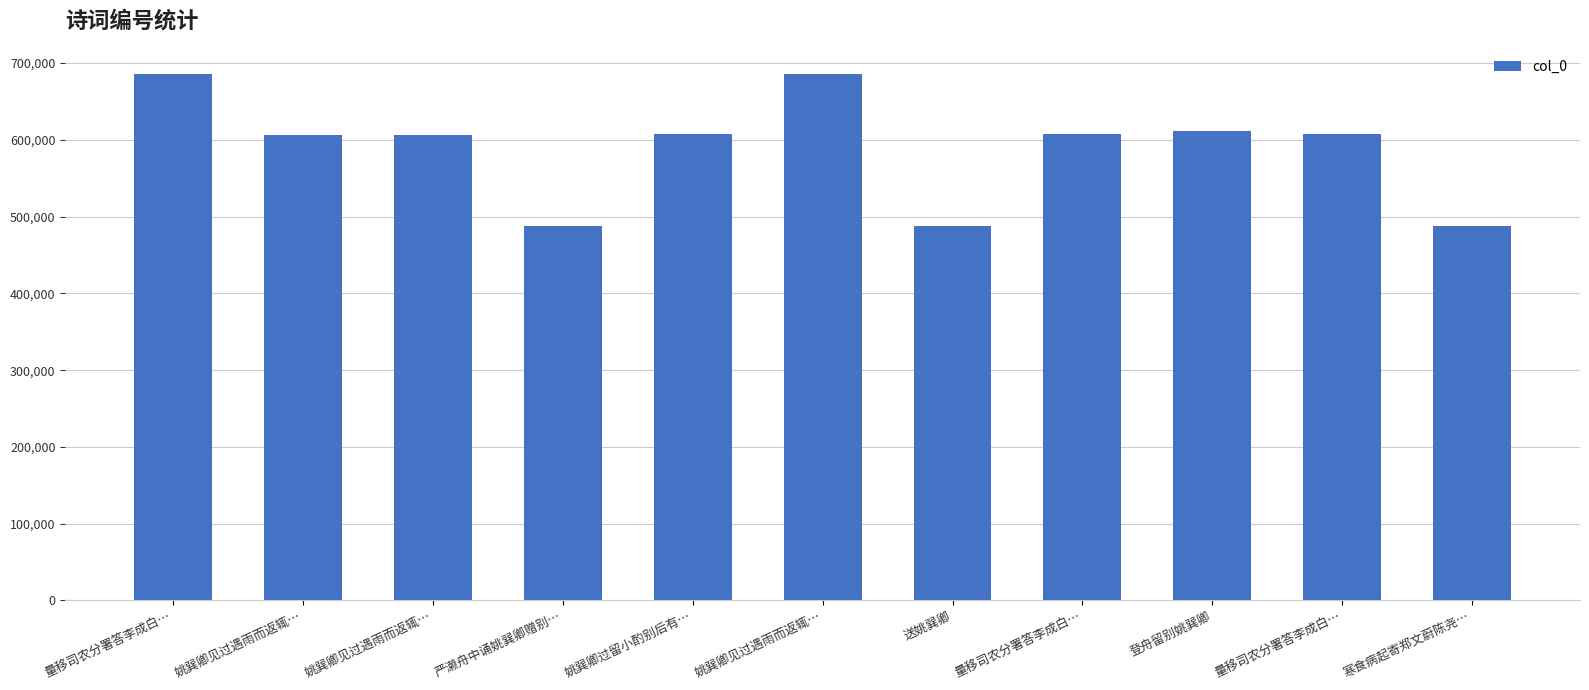

Are the bars horizontal?

No